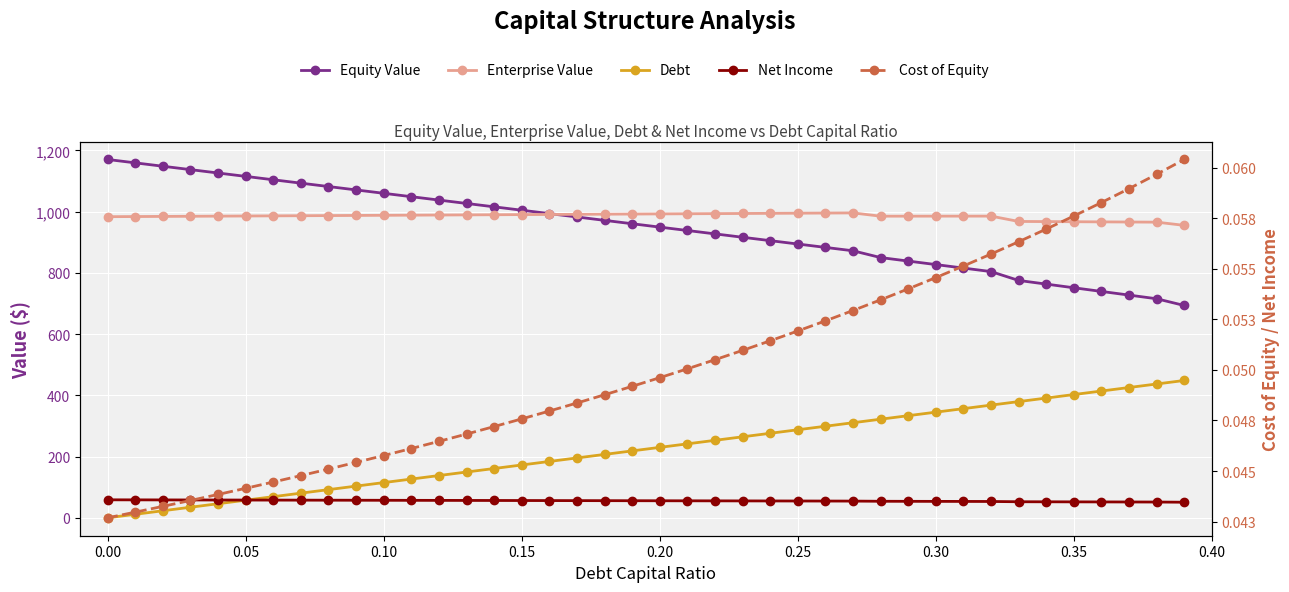

At how many categories does at least one series exceed 673?

40